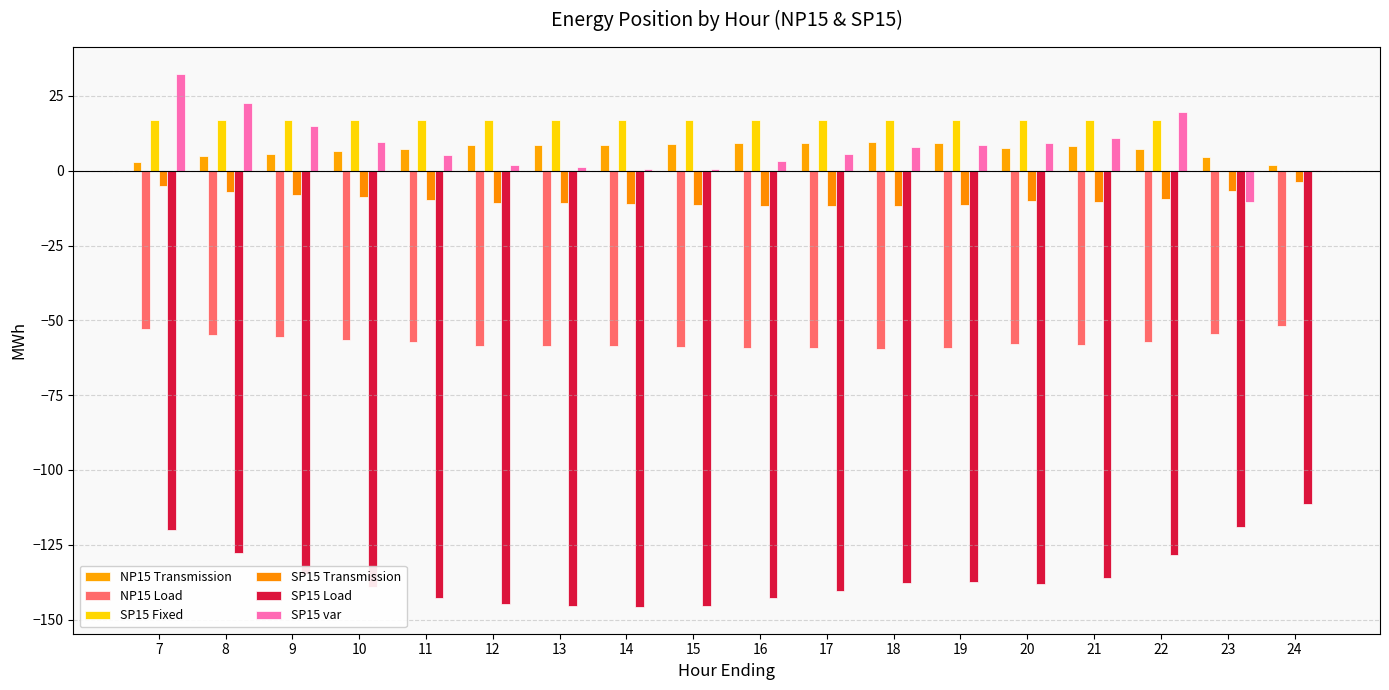

Is the value of SP15 var at 19 greater than the value of NP15 Transmission at 12?

No